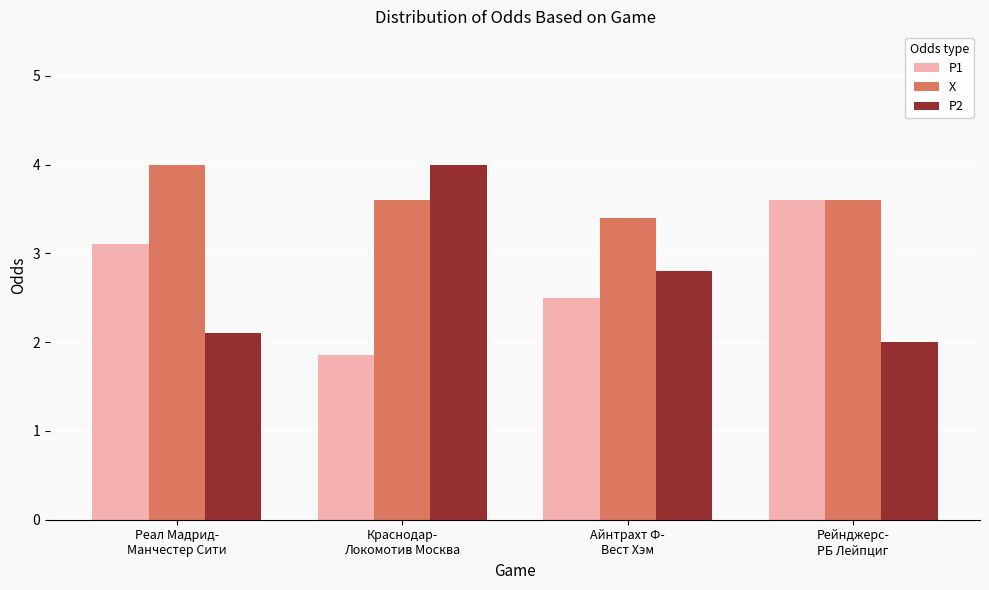

What is the highest value of the X series?

4.0